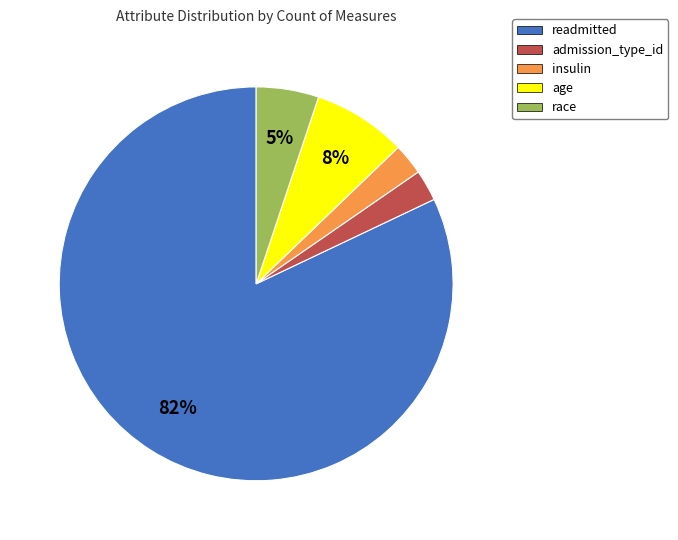

How many segments does this pie chart have?

5